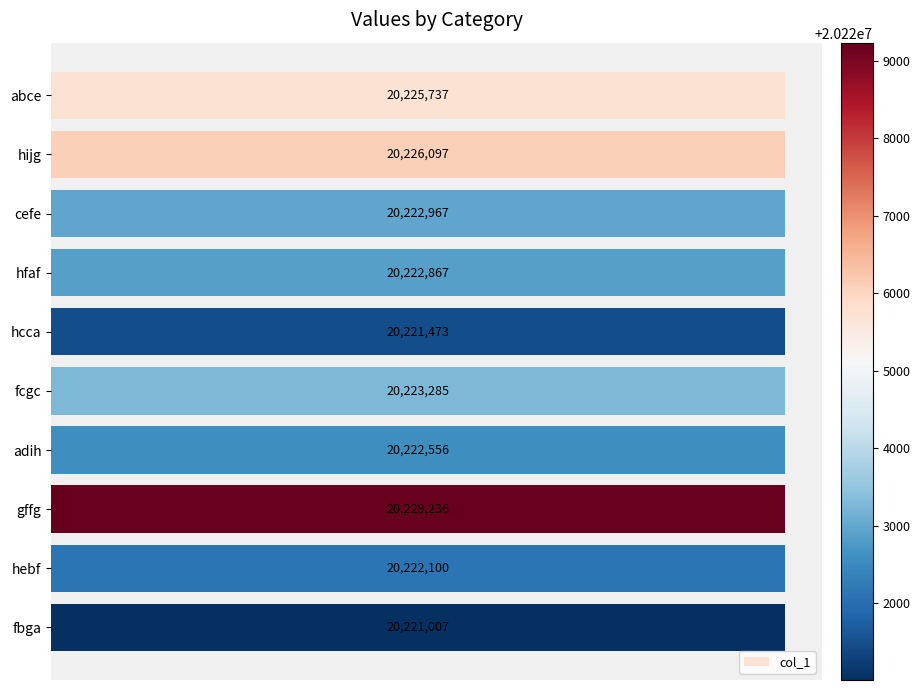

Does the chart contain any negative values?

No